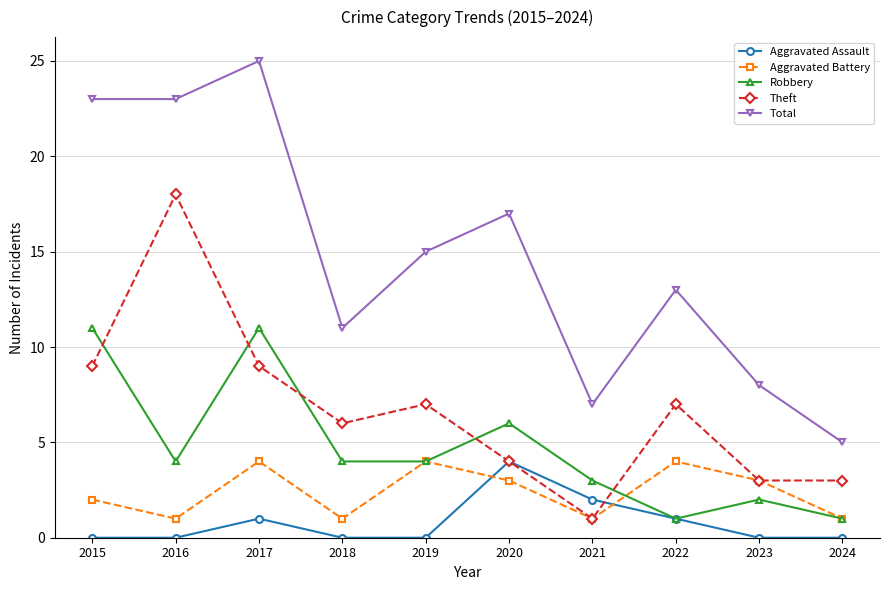

How many distinct data groups are displayed?

5